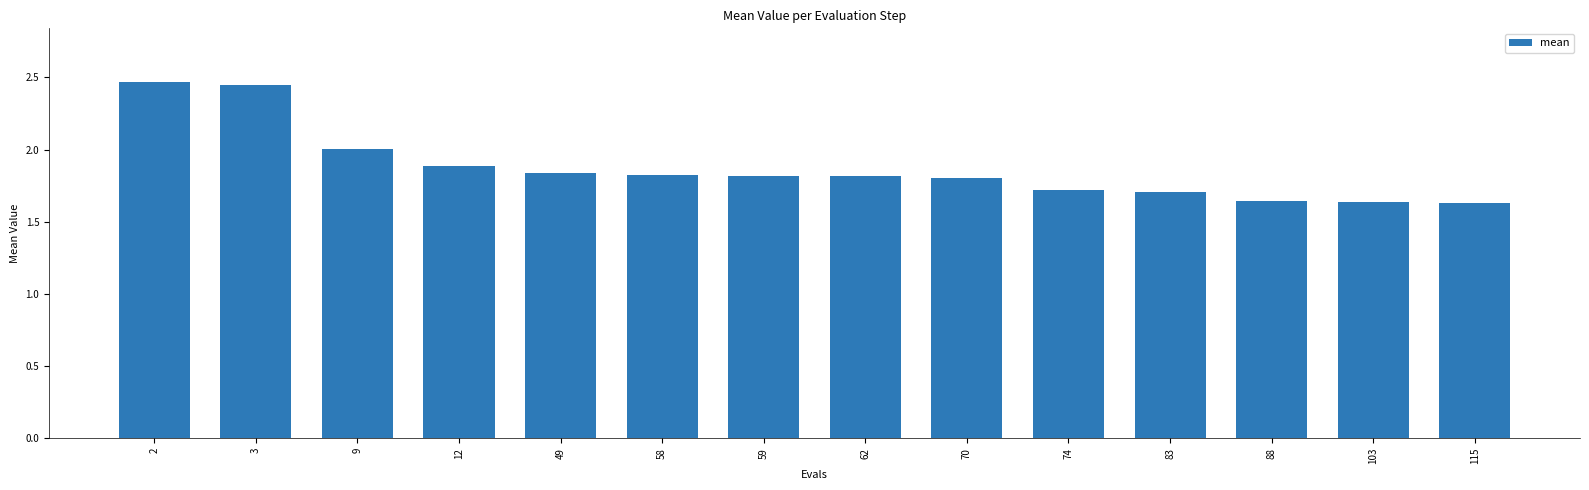

What is the value of the 10th bar from the left?

1.7